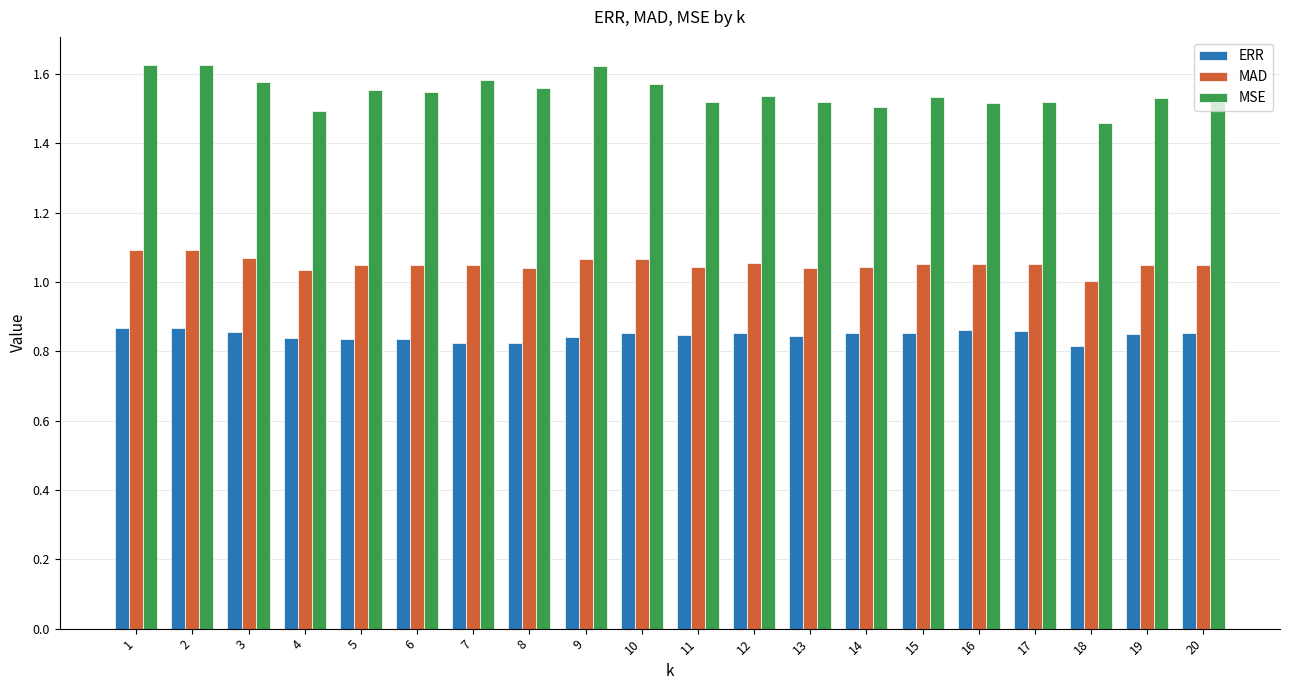

List the series in order of their overall mean, lowest first.

ERR, MAD, MSE